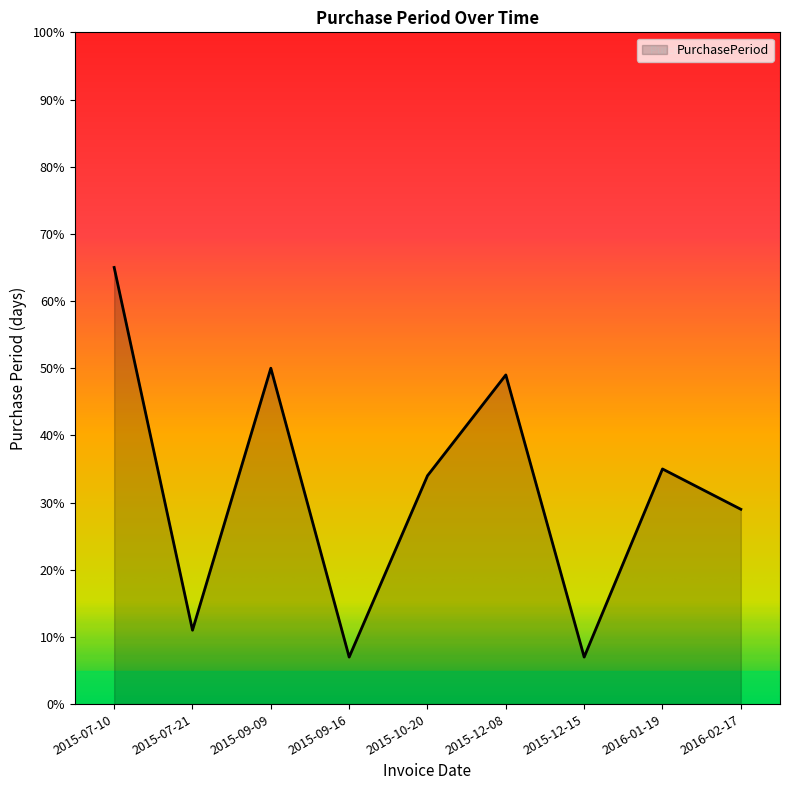

Is it true that the value at 2015-12-15 is 13?

False